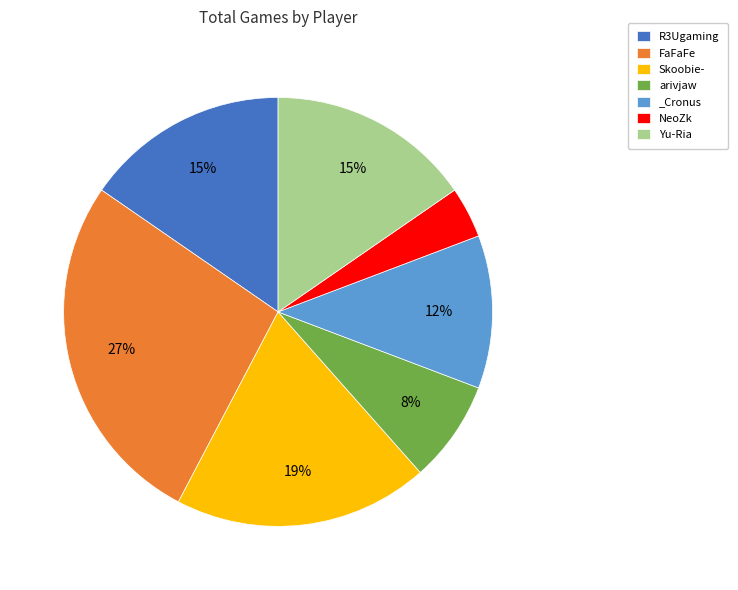

To the nearest percent, what is the difference between the NeoZk and _Cronus slice percentages?

8%